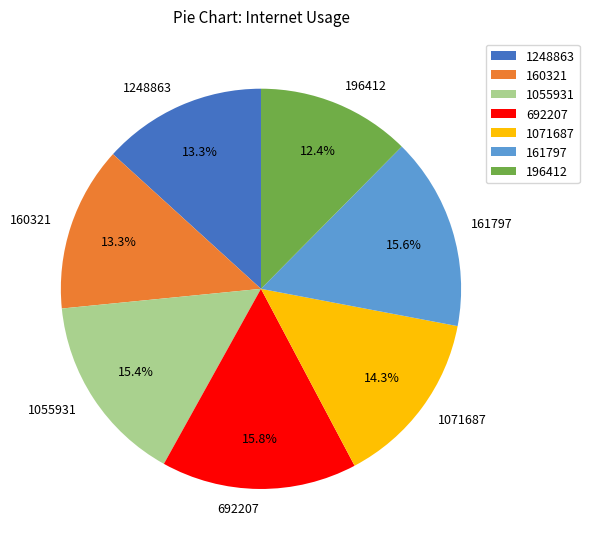

Does 161797 represent more than half of the total?

No